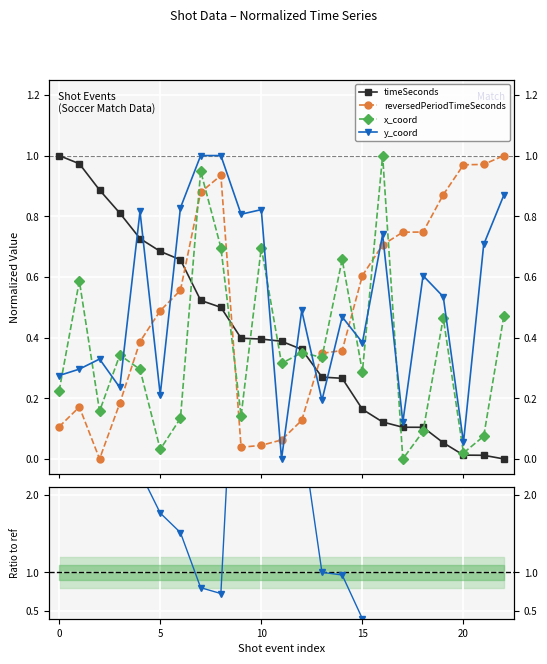

What is the value of the y_coord point at the 4th from the left?

0.2